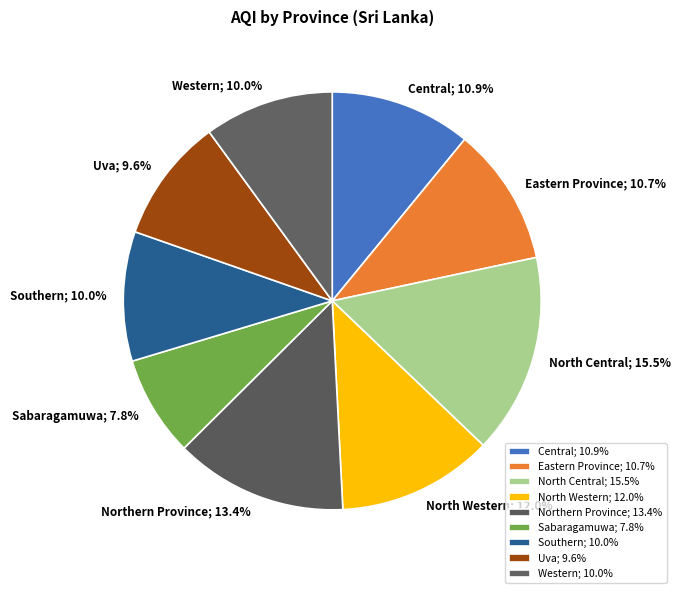

How many slices are in this pie chart?

9